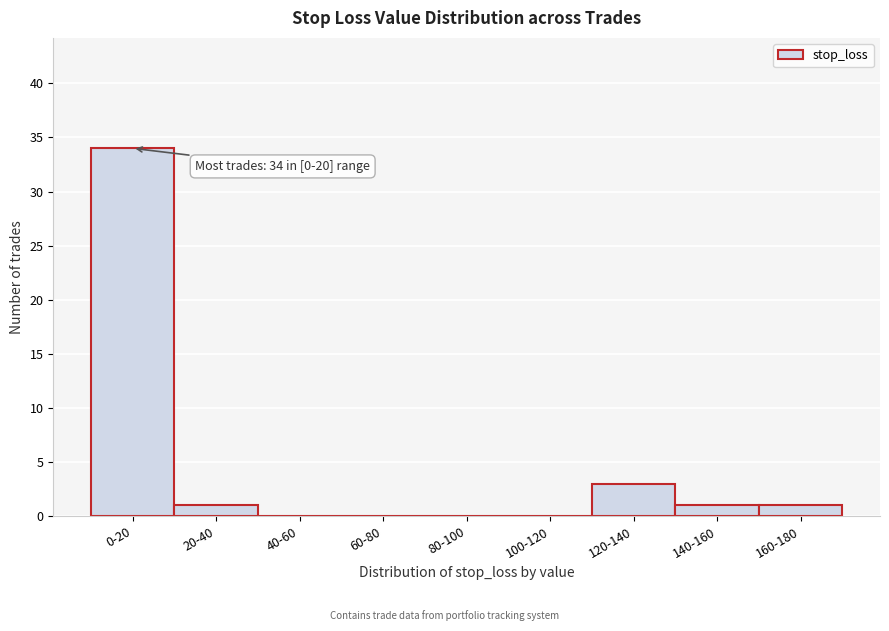

Reading right to left, transcribe all the data shown in this chart.

160-180=1	140-160=1	120-140=3	100-120=0	80-100=0	60-80=0	40-60=0	20-40=1	0-20=34